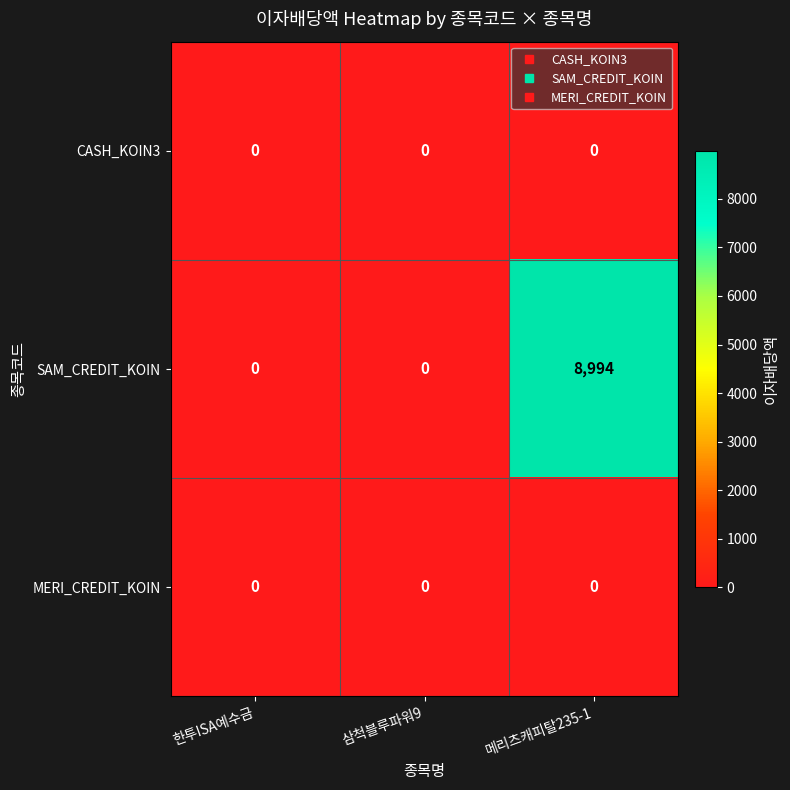

At which category is the sum across all series the highest?

메리츠캐피탈235-1